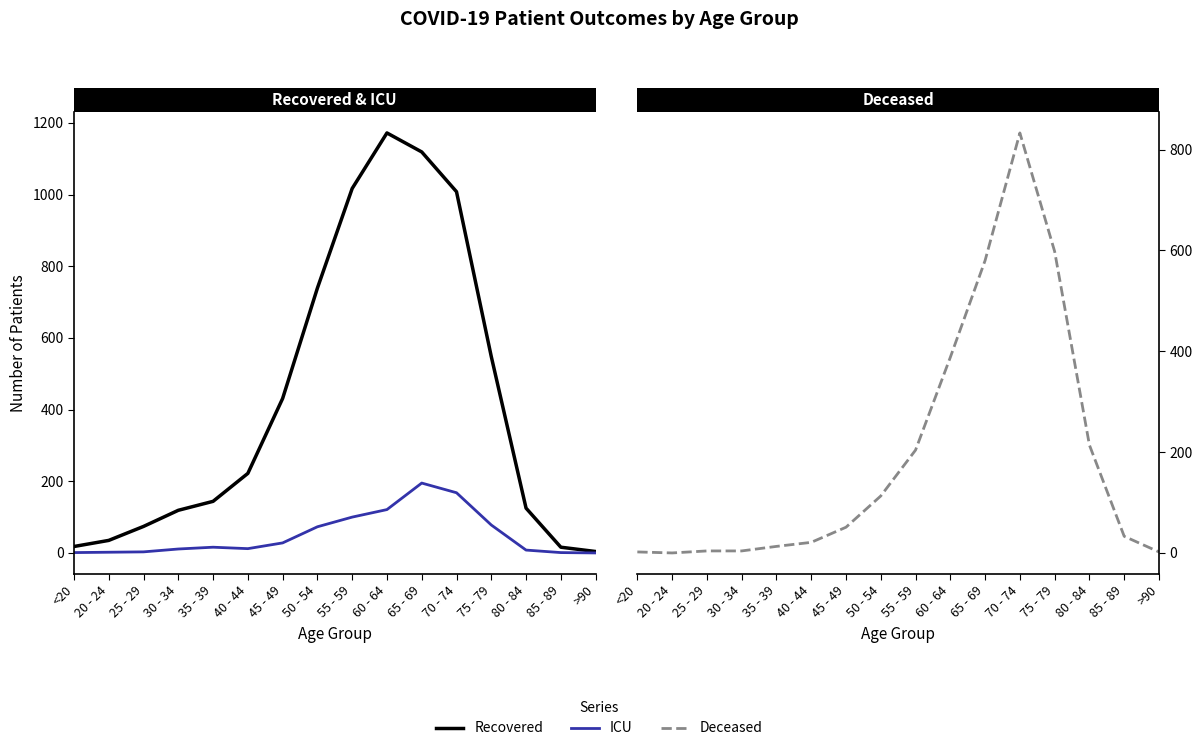

In Deceased, how many points are higher than both neighbors (excluding endpoints)?

1